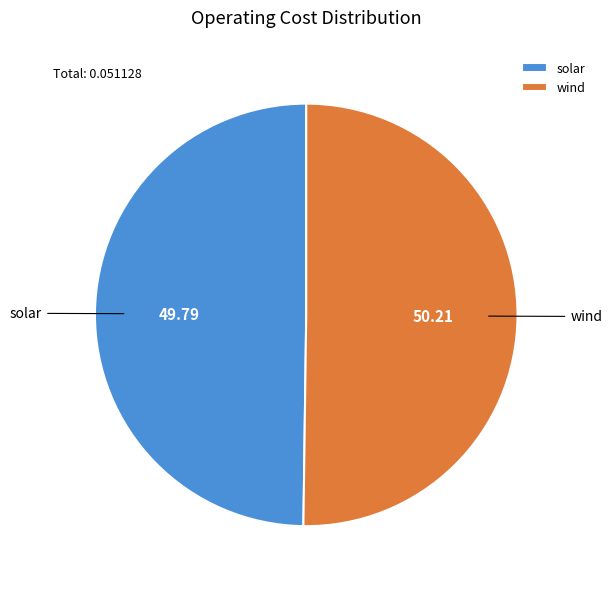

Is the sum of wind and solar greater than half?

Yes